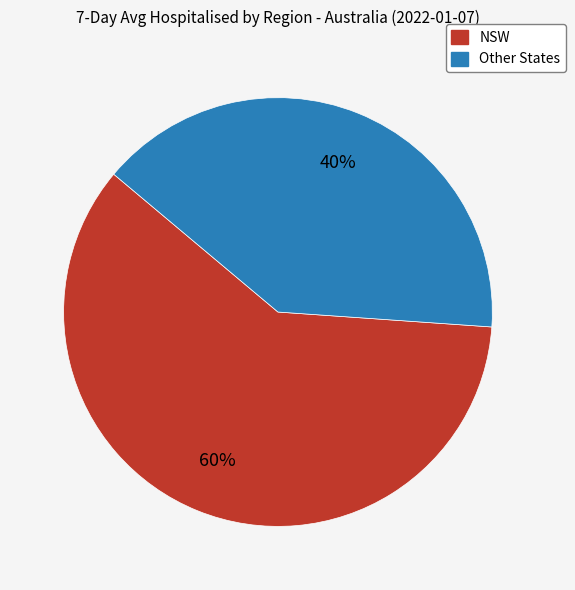

How many segments does this pie chart have?

2